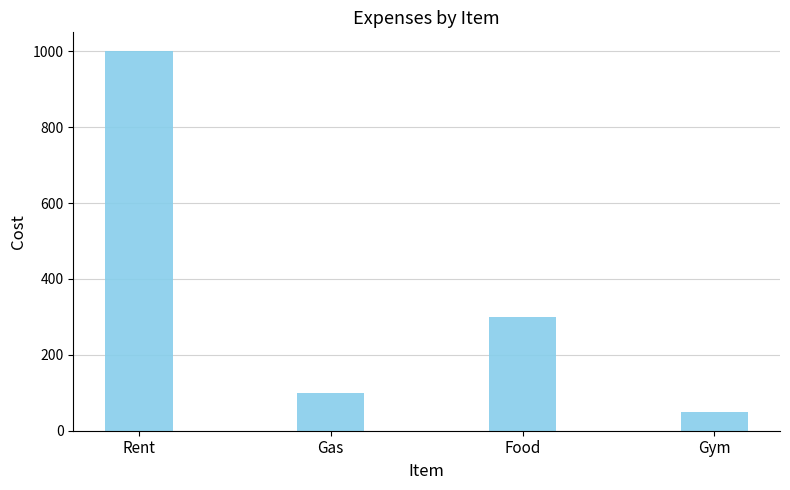

What is the difference between the maximum and minimum values?

950